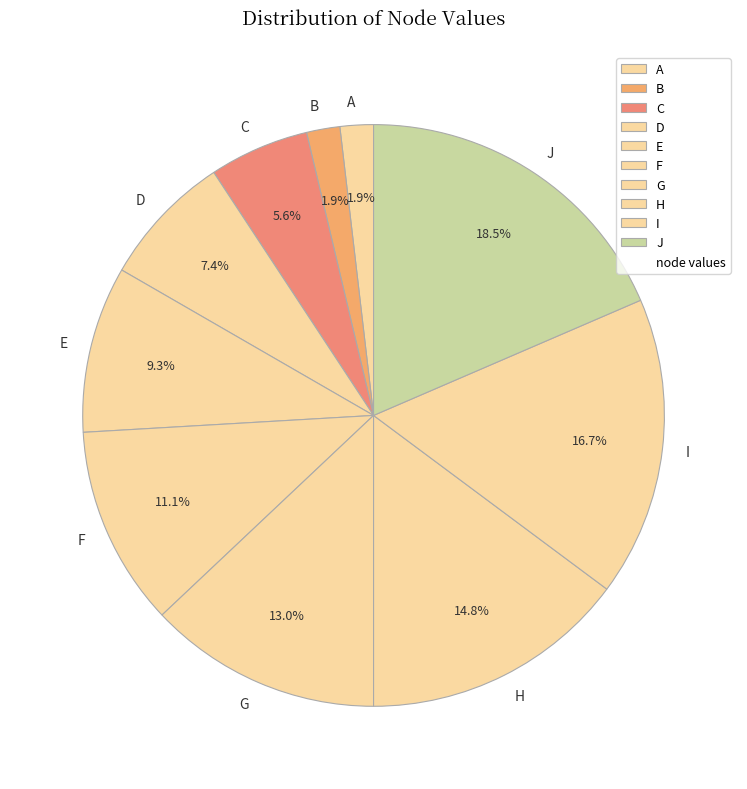

Is it true that E is 1% of the pie?

False